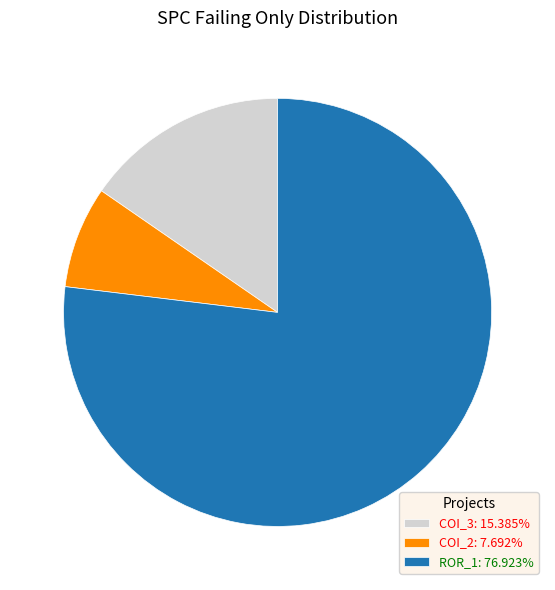

Does any single category account for the majority?

Yes